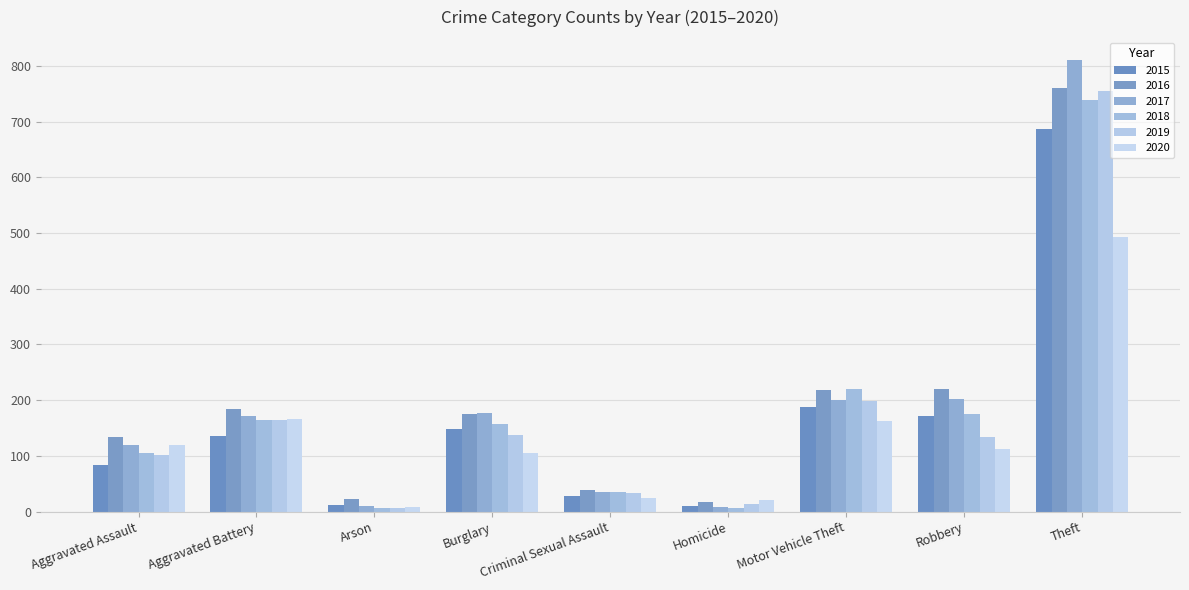

What position from the right is Robbery?

2